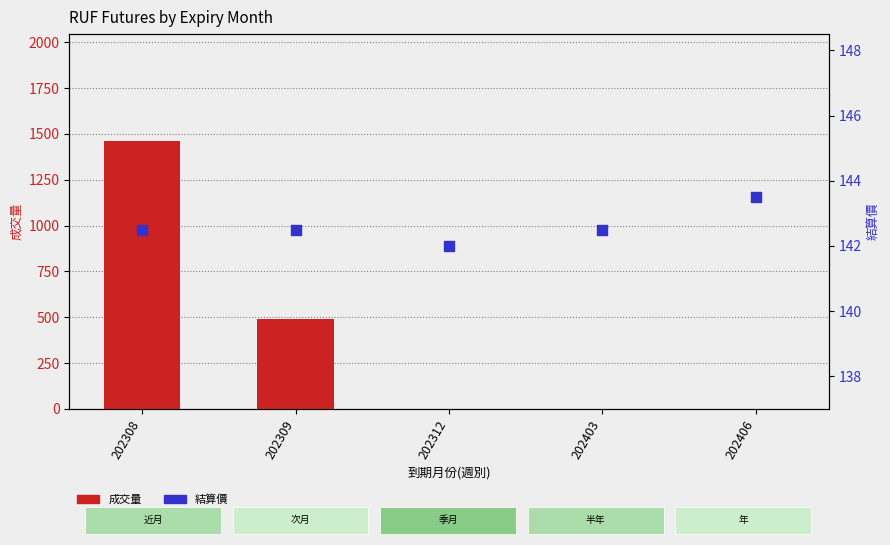

Which series has the largest Y range (max minus min)?

成交量